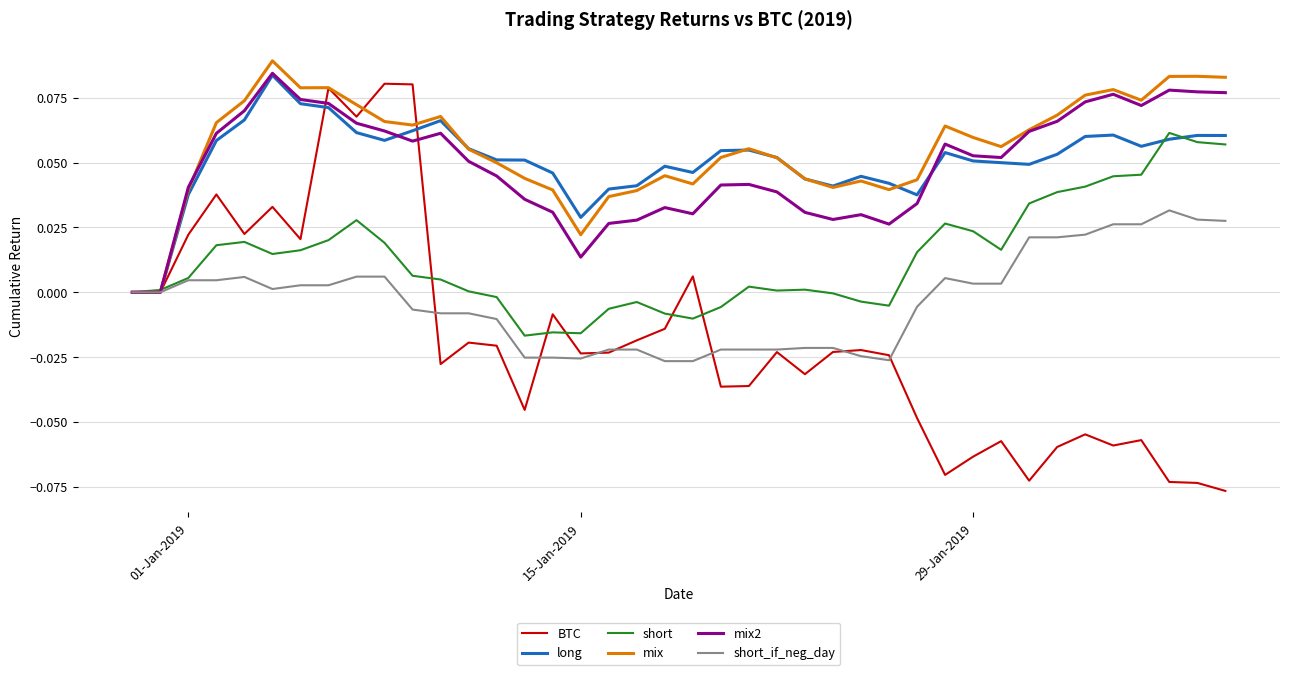

What are all the series names shown in the legend?

BTC, long, short, mix, mix2, short_if_neg_day